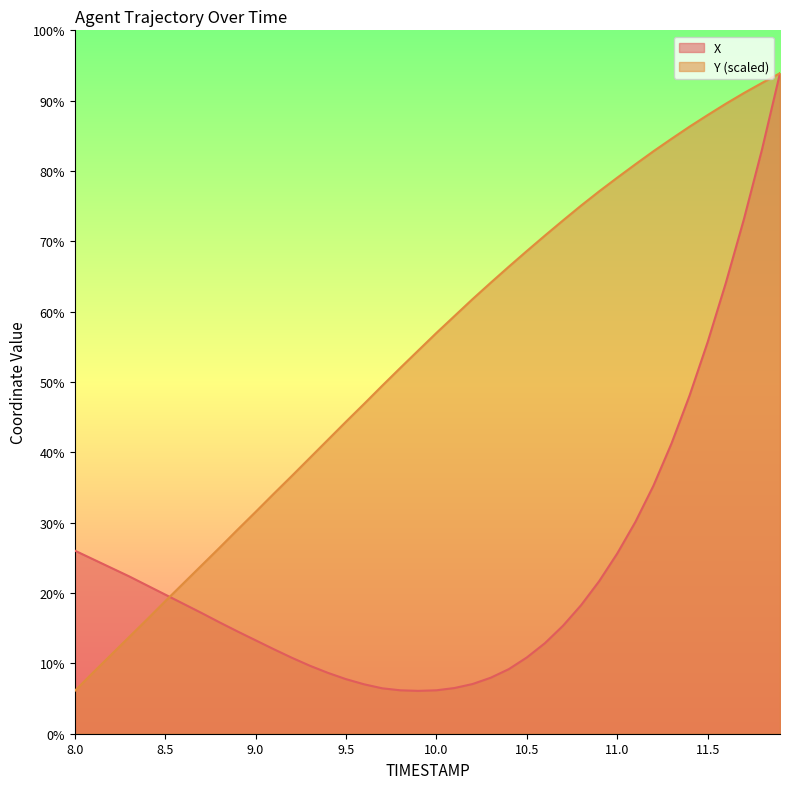

Read the Y value at 11.0.

415.3